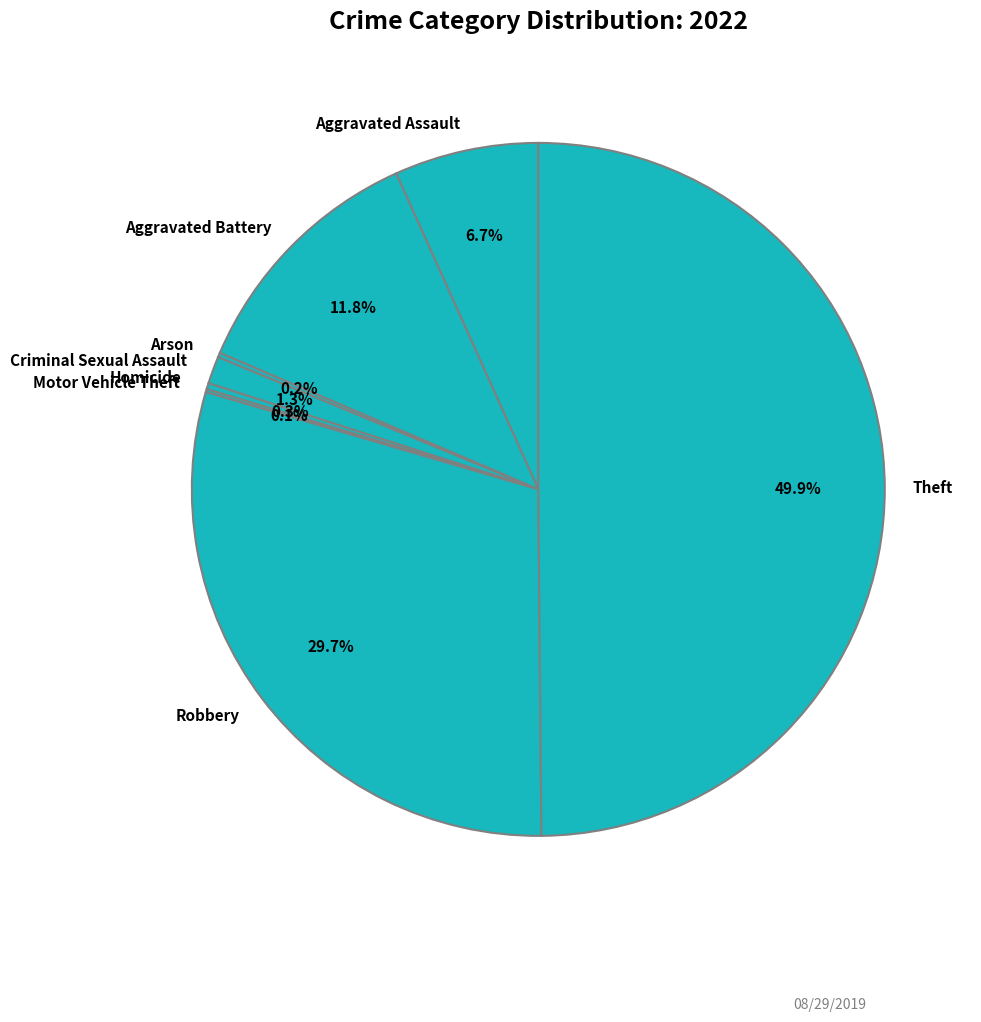

Does Aggravated Battery represent more than half of the total?

No